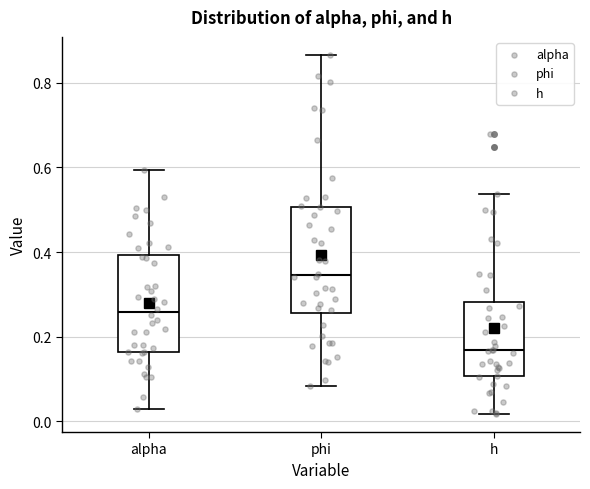

Which box's median line is the lowest?

h